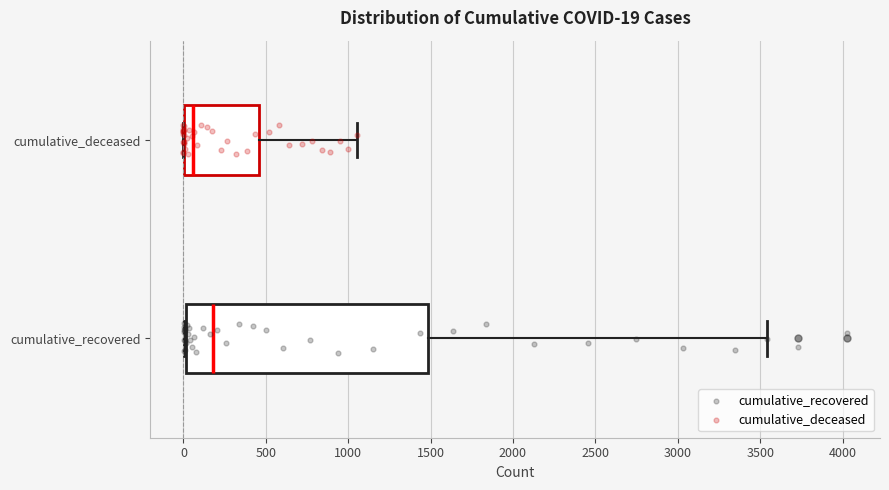

Comparing the boxes themselves (not the whiskers), which one is the widest?

cumulative_recovered